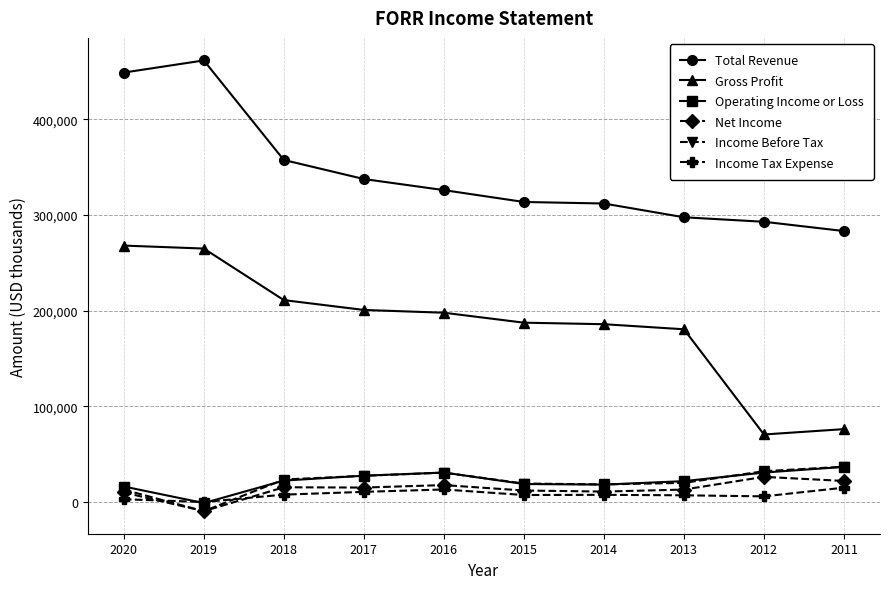

Which series has the largest range (max minus min)?

Gross Profit